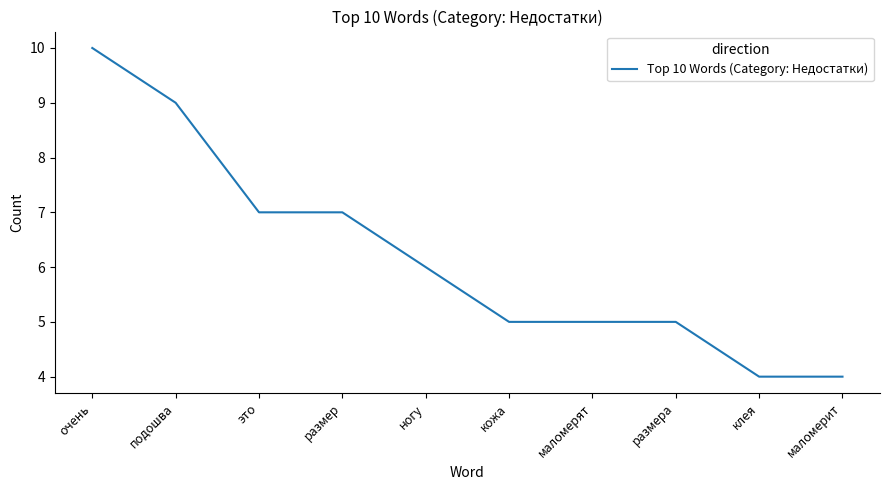

What is the approximate value at клея?

4